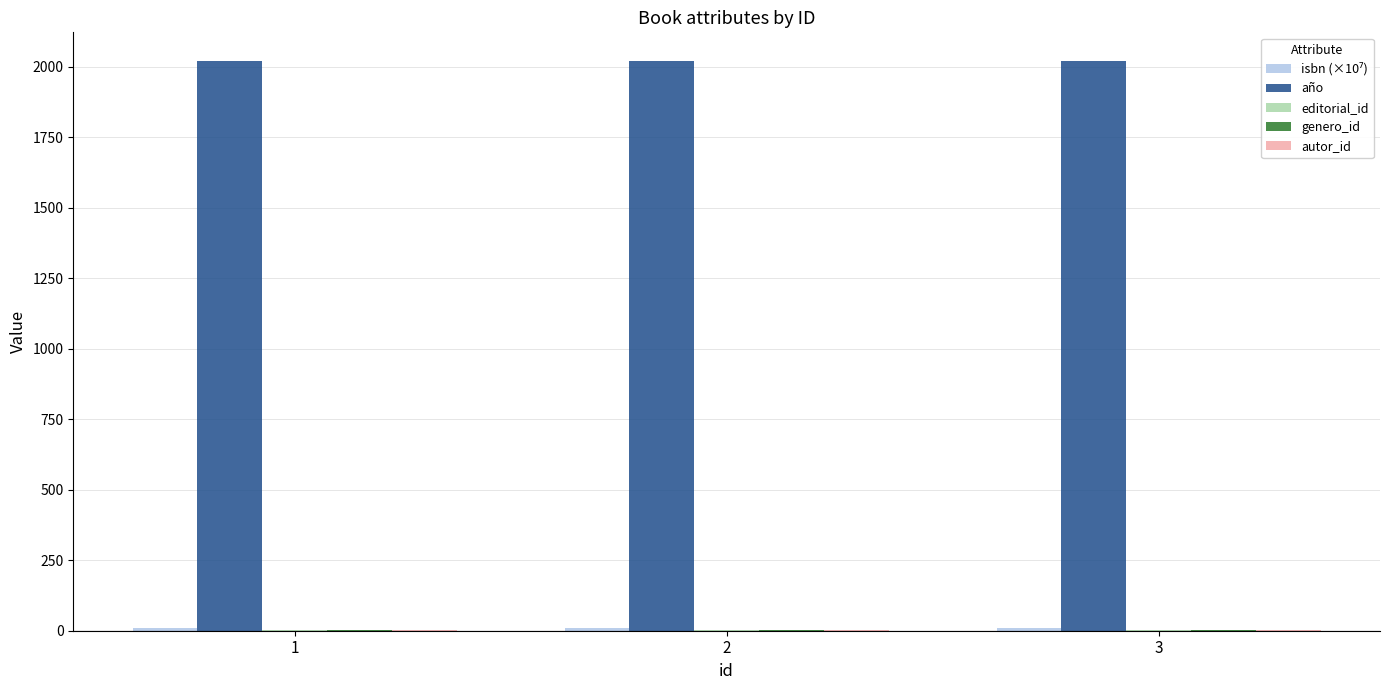

How many data points does each series have?

3